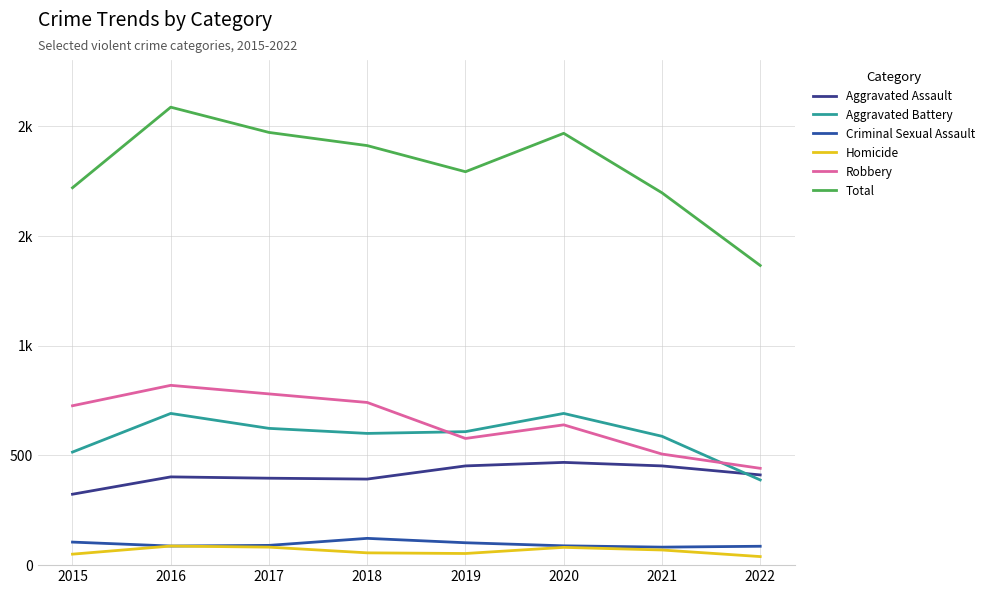

What are all the series names shown in the legend?

Aggravated Assault, Aggravated Battery, Criminal Sexual Assault, Homicide, Robbery, Total